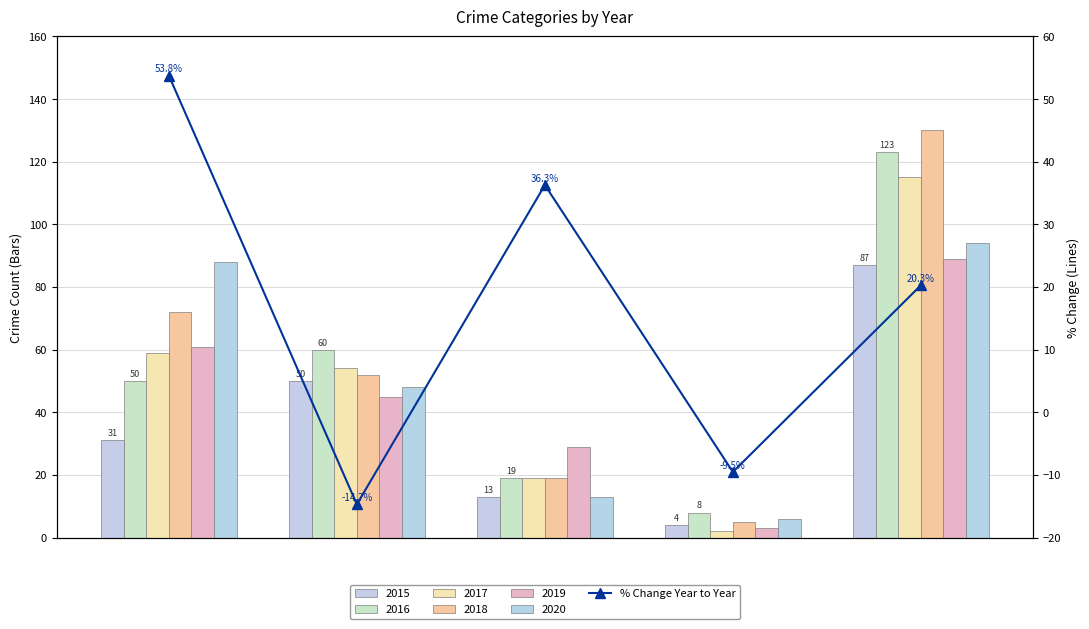

How many positive values are there?

3